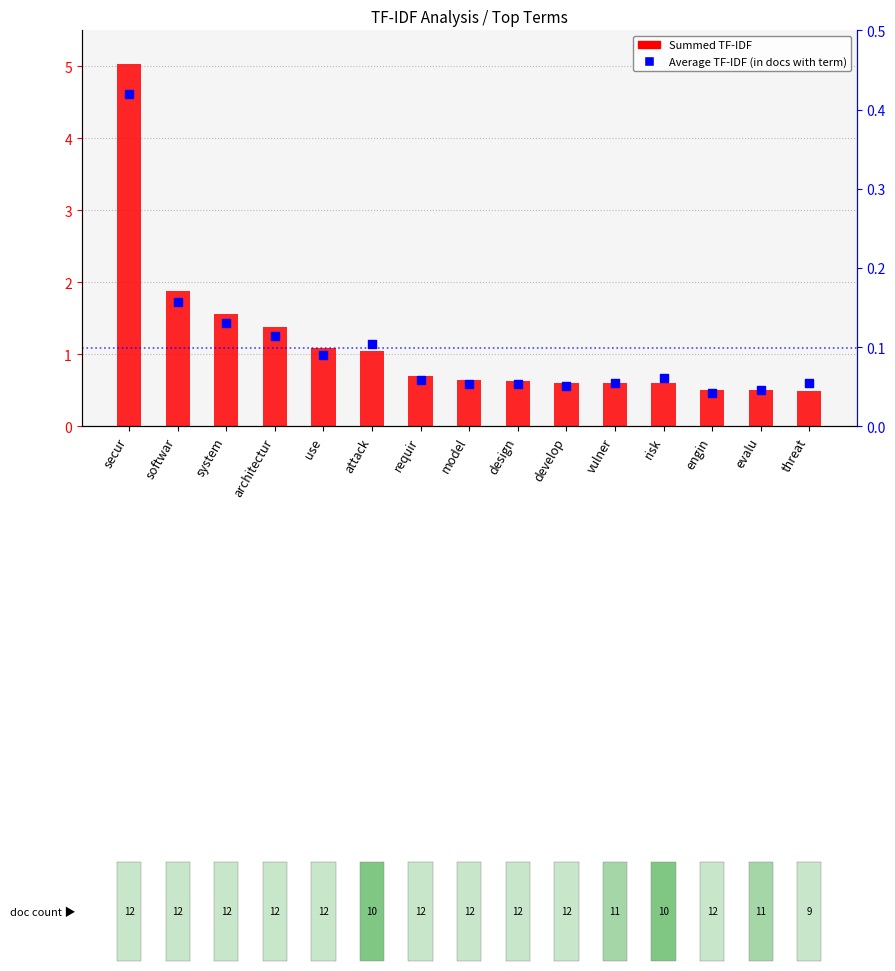

What are all the series names shown in the legend?

Summed TF-IDF, Average TF-IDF (in docs with term)